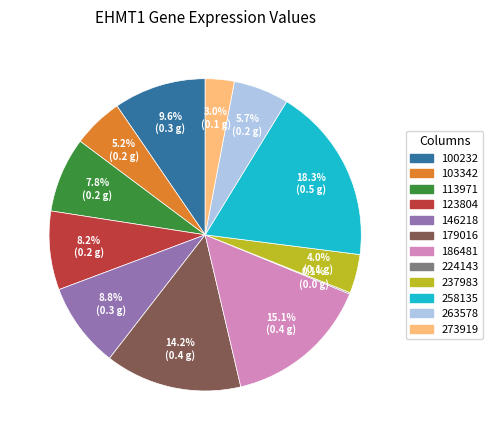

Is the sum of 146218 and 100232 greater than half?

No